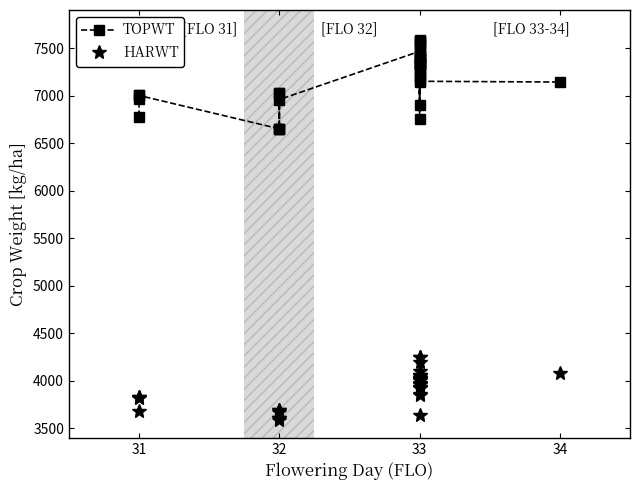

What is the average value of the HARWT series?

3914